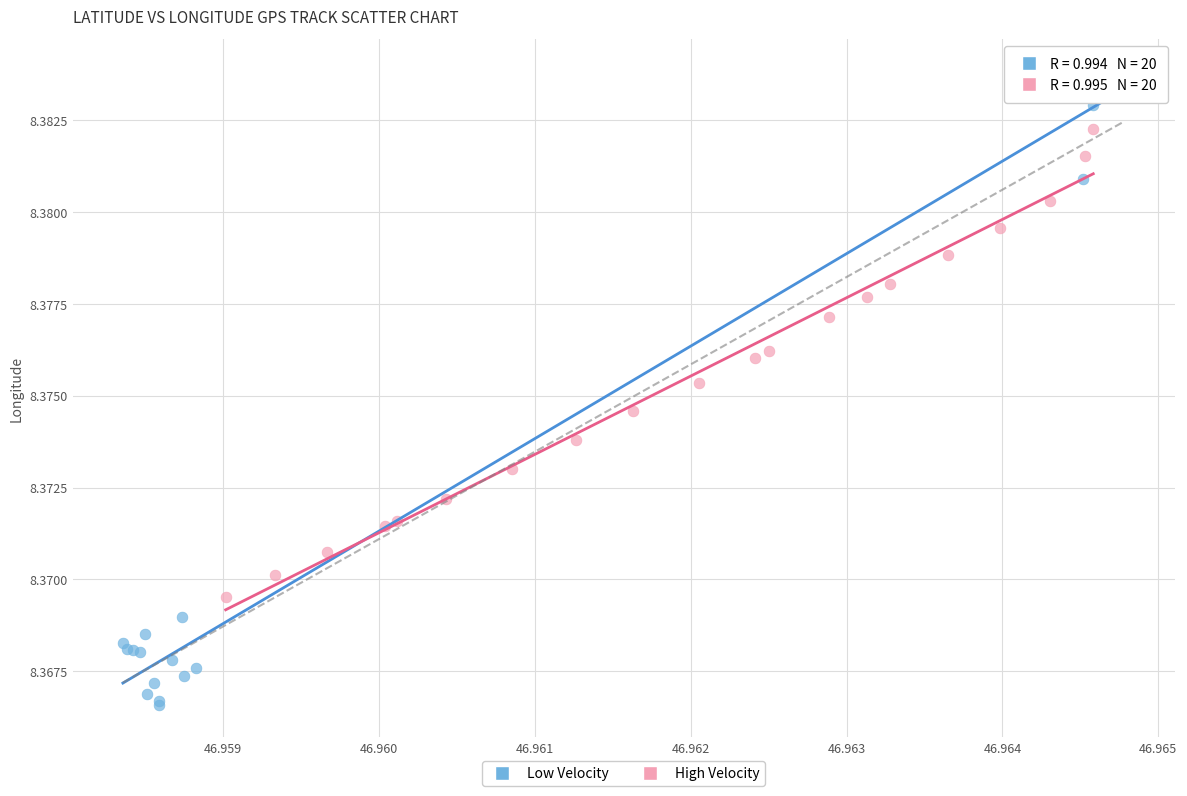

Which series reaches the maximum Y coordinate?

Low Velocity